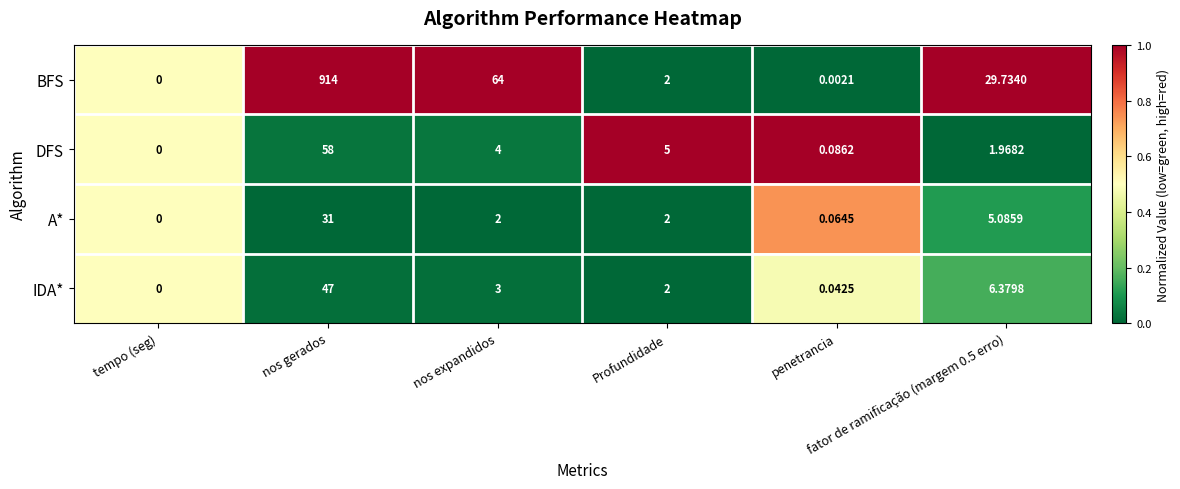

List the series in order of their peak value, lowest first.

A*, IDA*, DFS, BFS